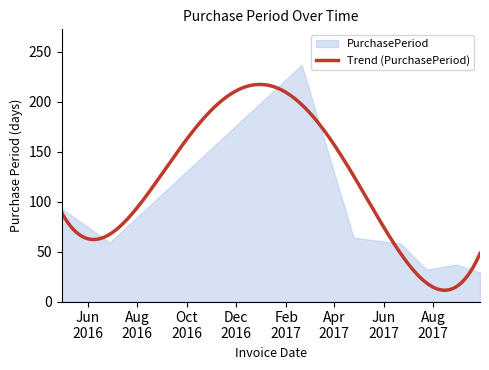

The chart shows a value of 132 at 2016-04-30. True or false?

False